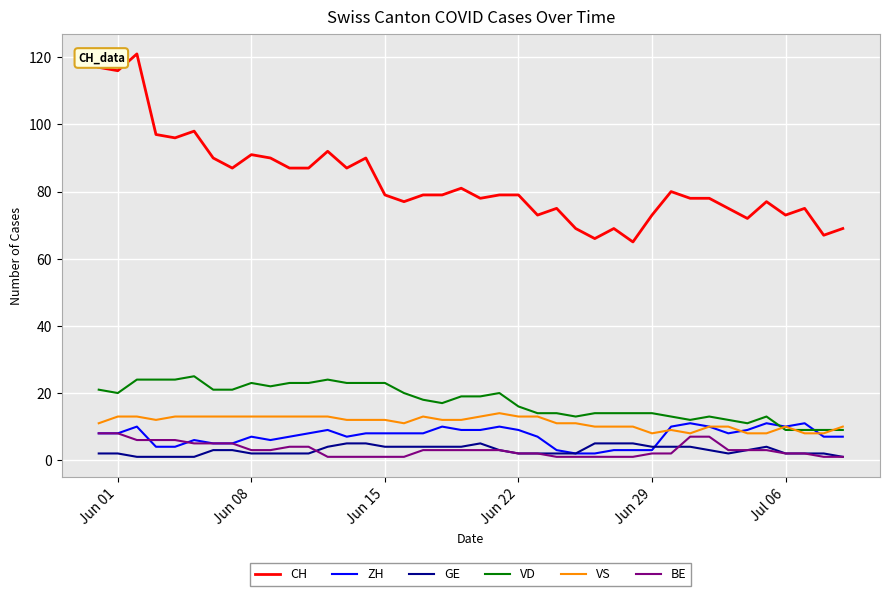

What is the greatest value displayed?

121